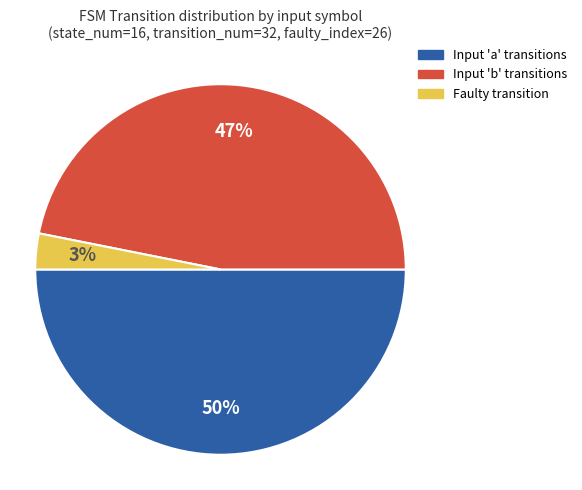

To the nearest percent, what is the average slice percentage?

33%